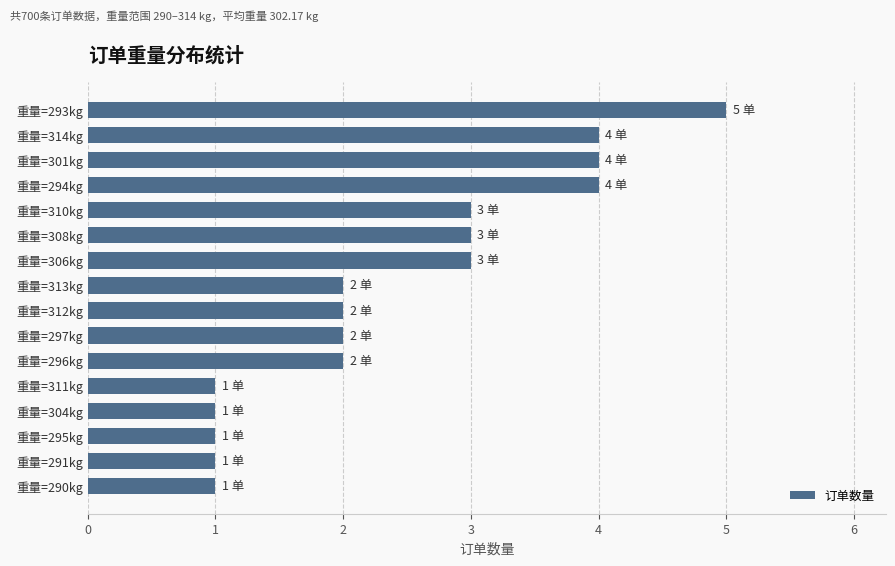

The value at 重量=293kg is 3. True or false?

False